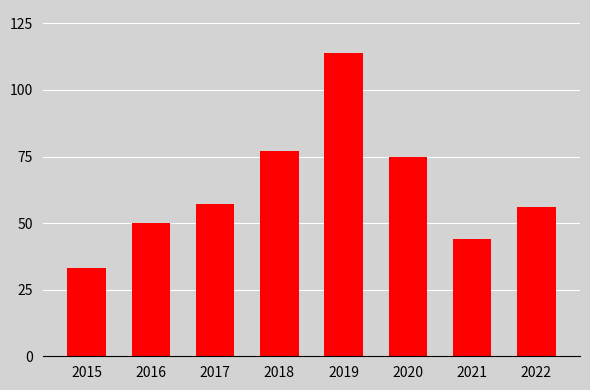

How many bars are there in total?

8